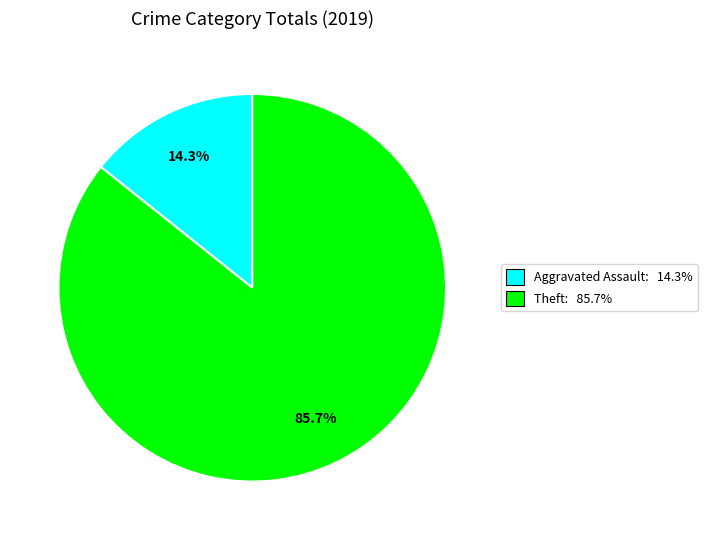

Is there a majority slice in this chart?

Yes